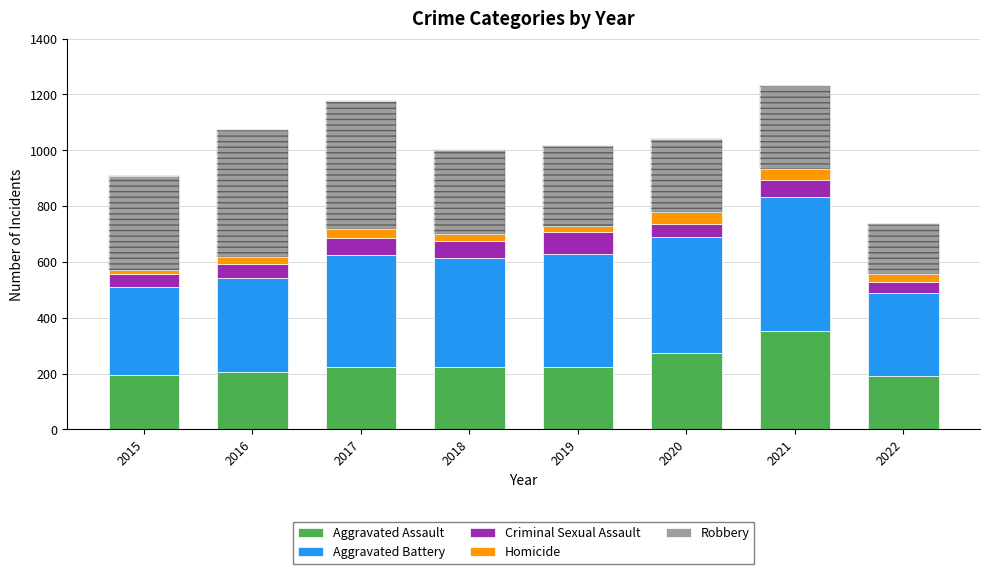

Between 2017 and 2020, which series saw the biggest shift?

Robbery